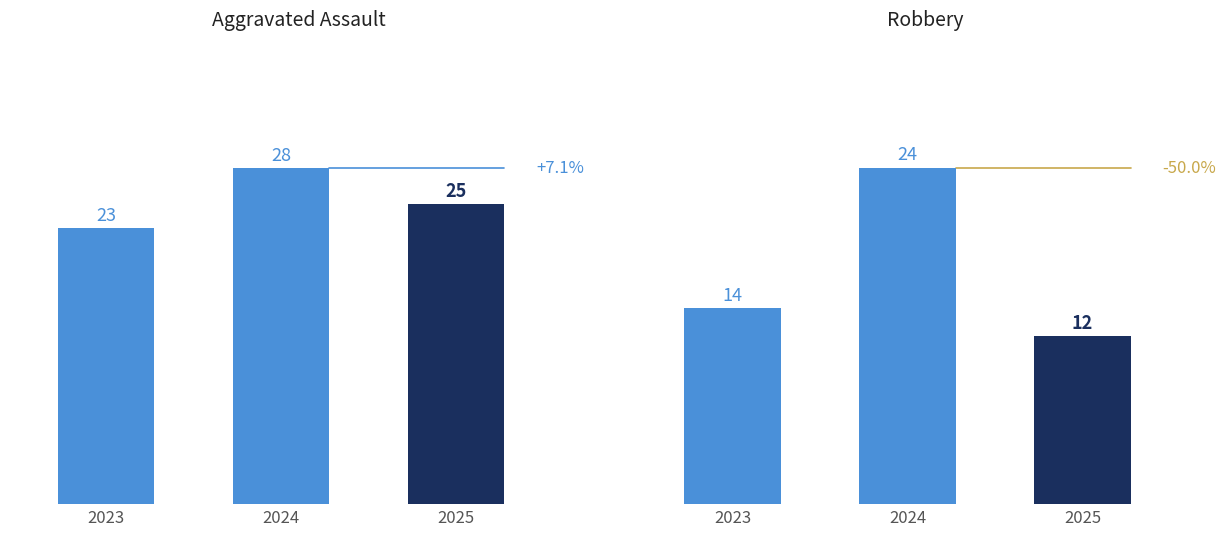

Which series has the largest total across all categories?

Aggravated Assault